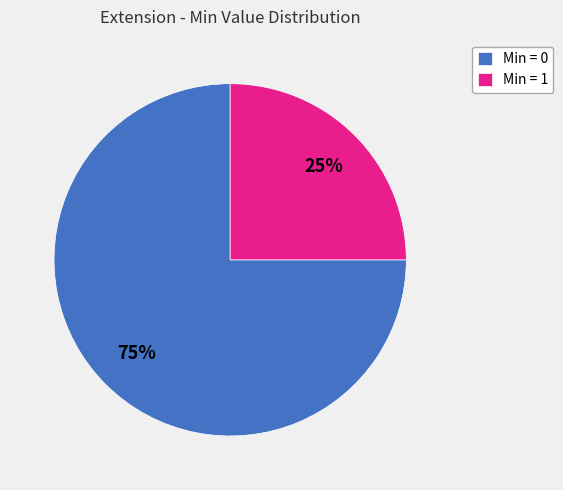

Rank the categories by value from highest to lowest.

Min = 0, Min = 1